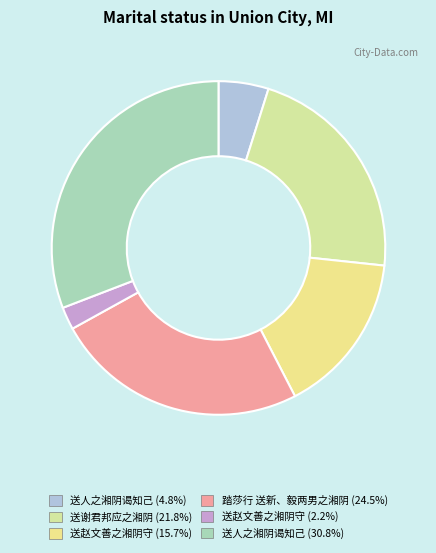

Which slice is the smallest?

送赵文善之湘阴守